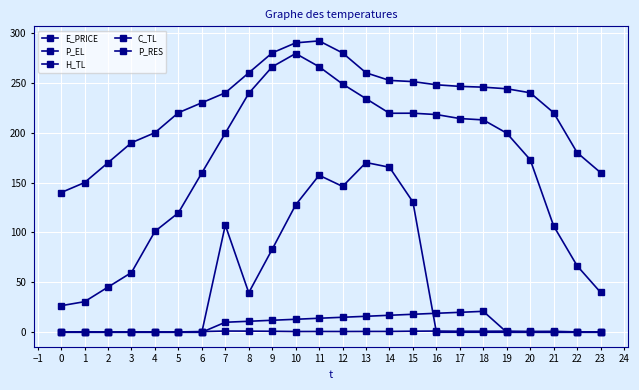

How many lines are shown in the chart?

5